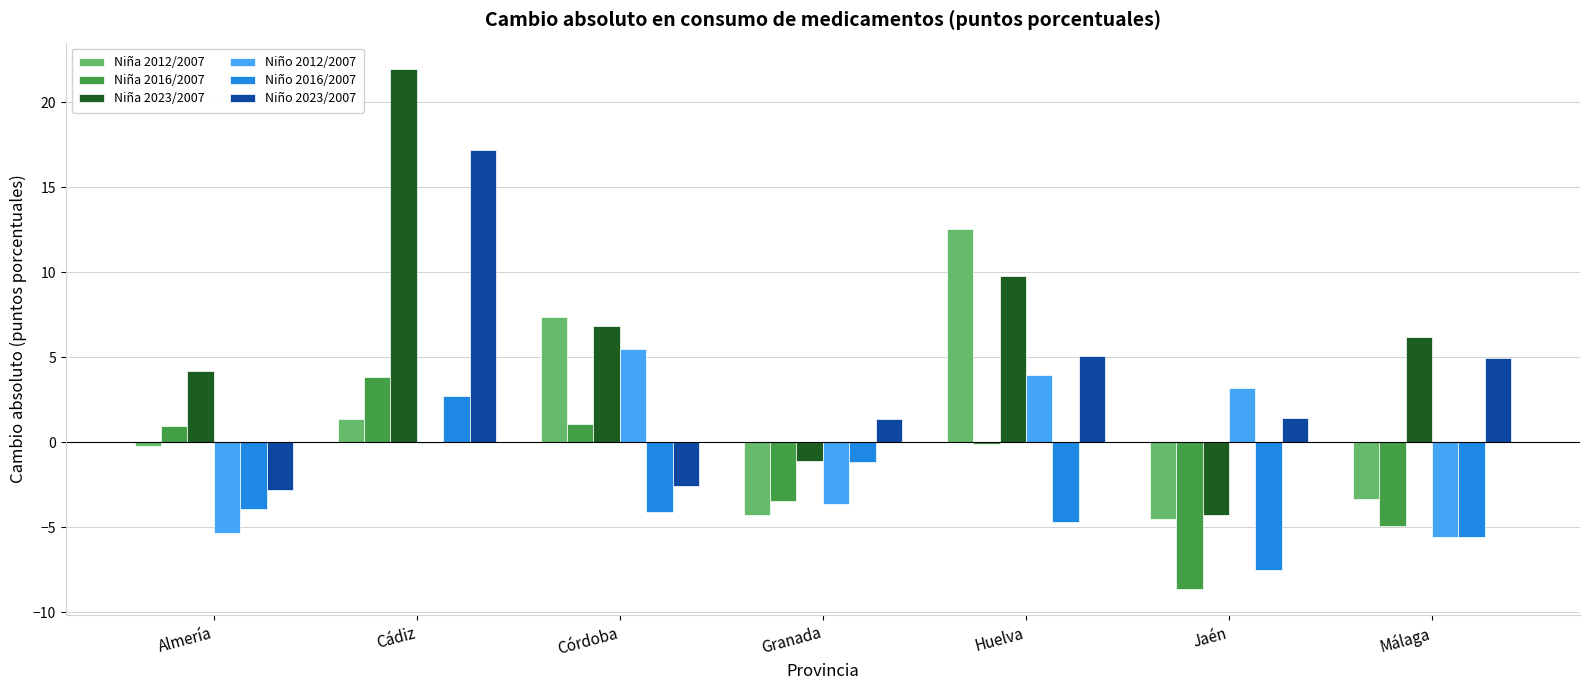

What is the maximum value for Niño 2016/2007?

2.7